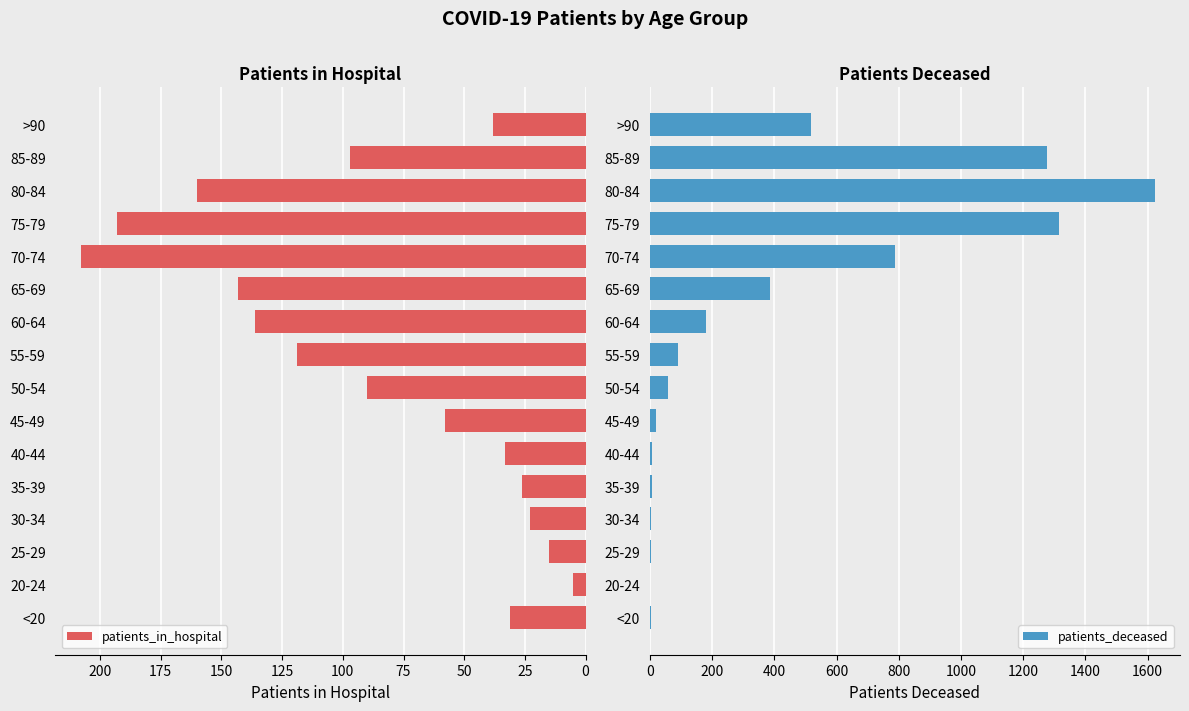

What is the maximum value for patients_in_hospital?

208